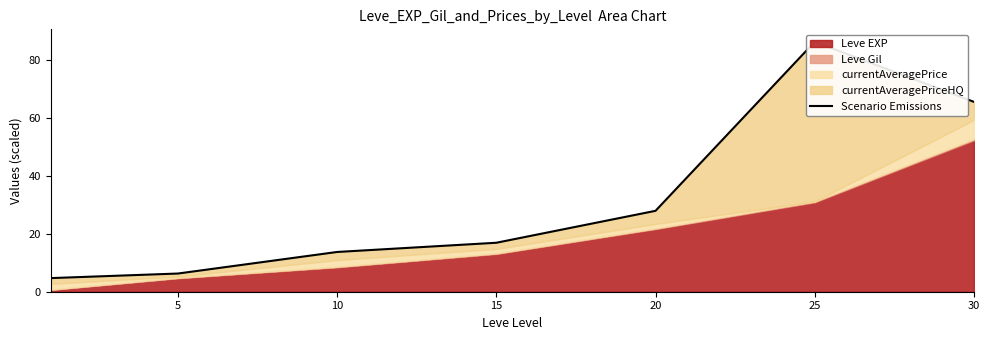

Reading left to right, transcribe all the data shown in this chart.

4.7	6.3	13.7	16.9	27.9	86.1	65.5